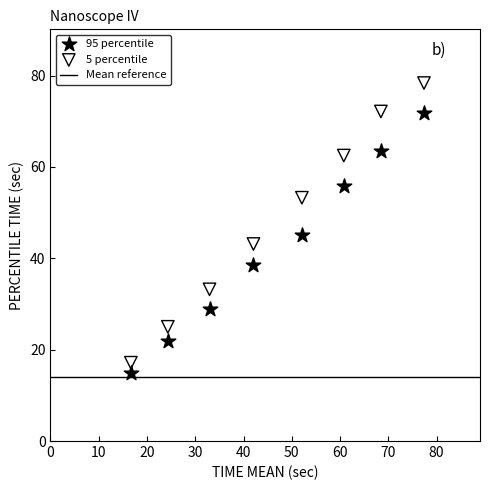

Which series reaches the maximum Y coordinate?

5 percentile